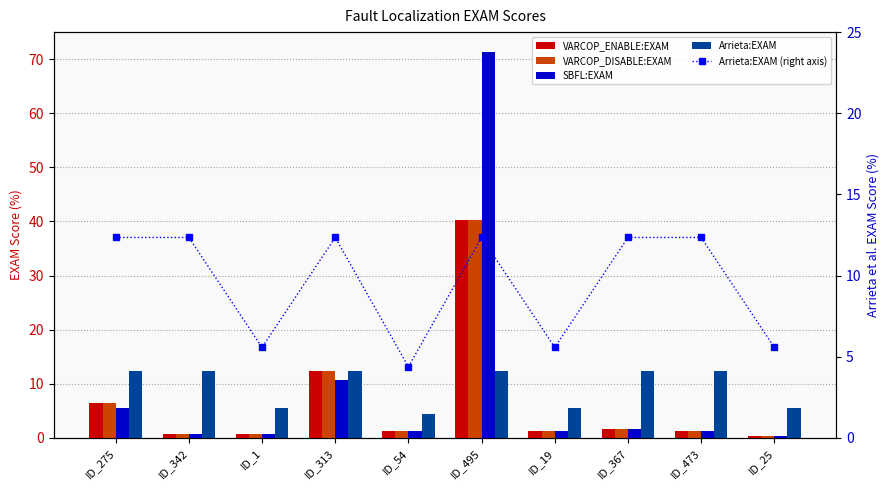

What value does the VARCOP_ENABLE:EXAM series have at ID_1?

0.8